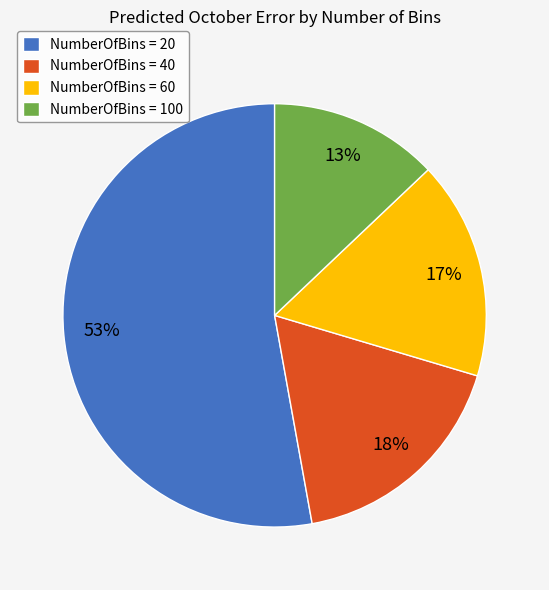

Count the number of slices in the pie.

4